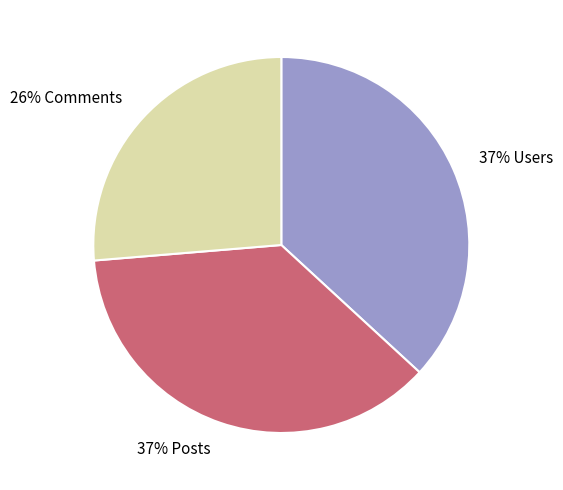

How many slices are in this pie chart?

3